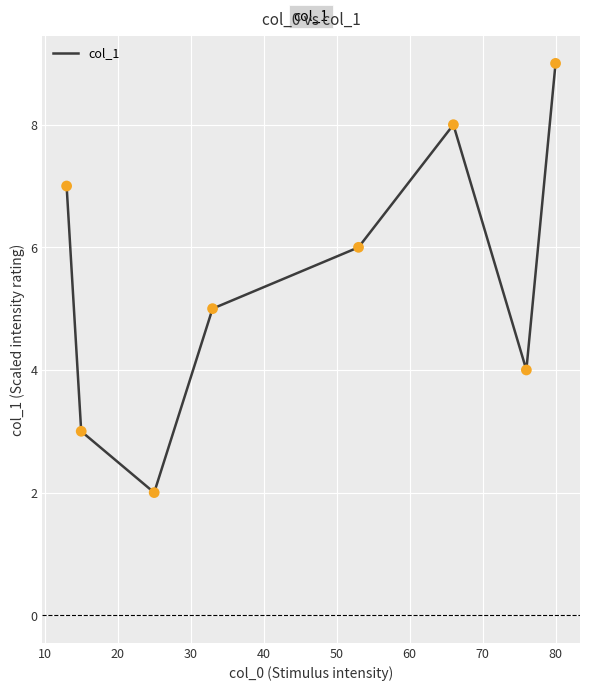

What is the sum of all values?

44